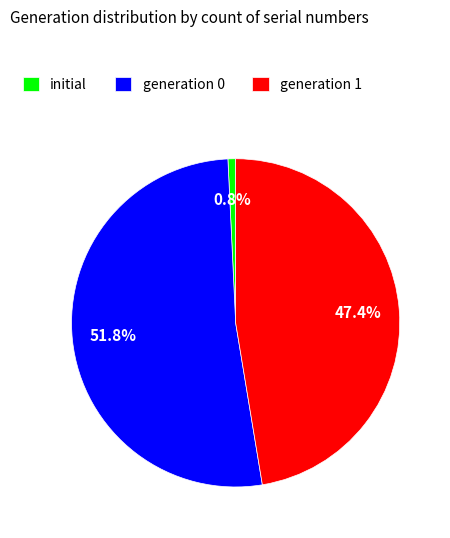

How many segments does this pie chart have?

3